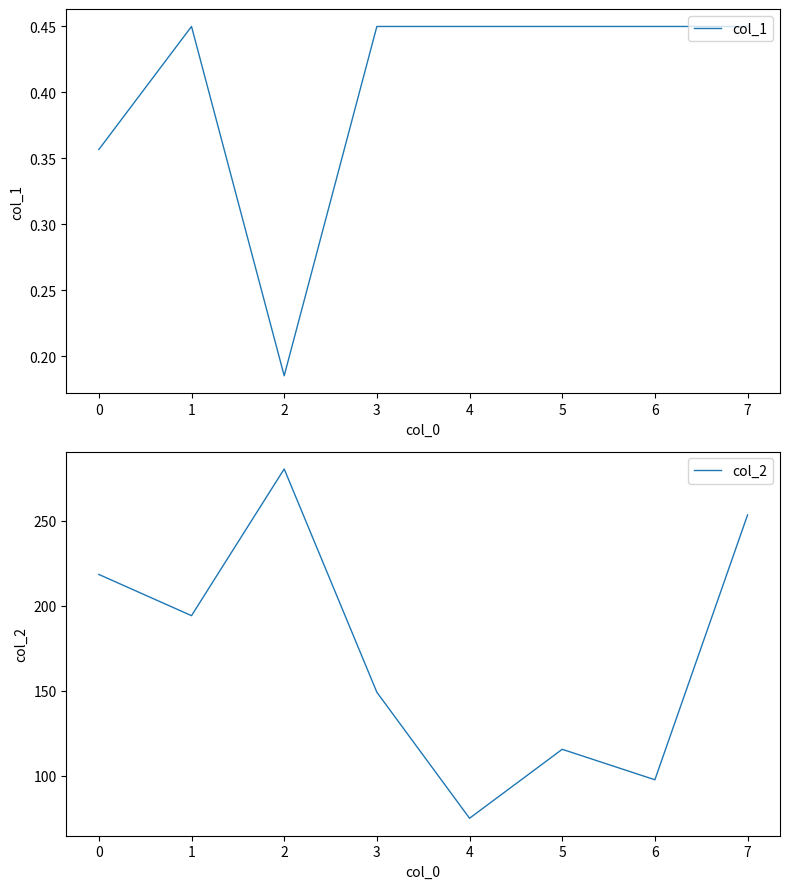

What is the lowest value of the col_1 series?

0.2